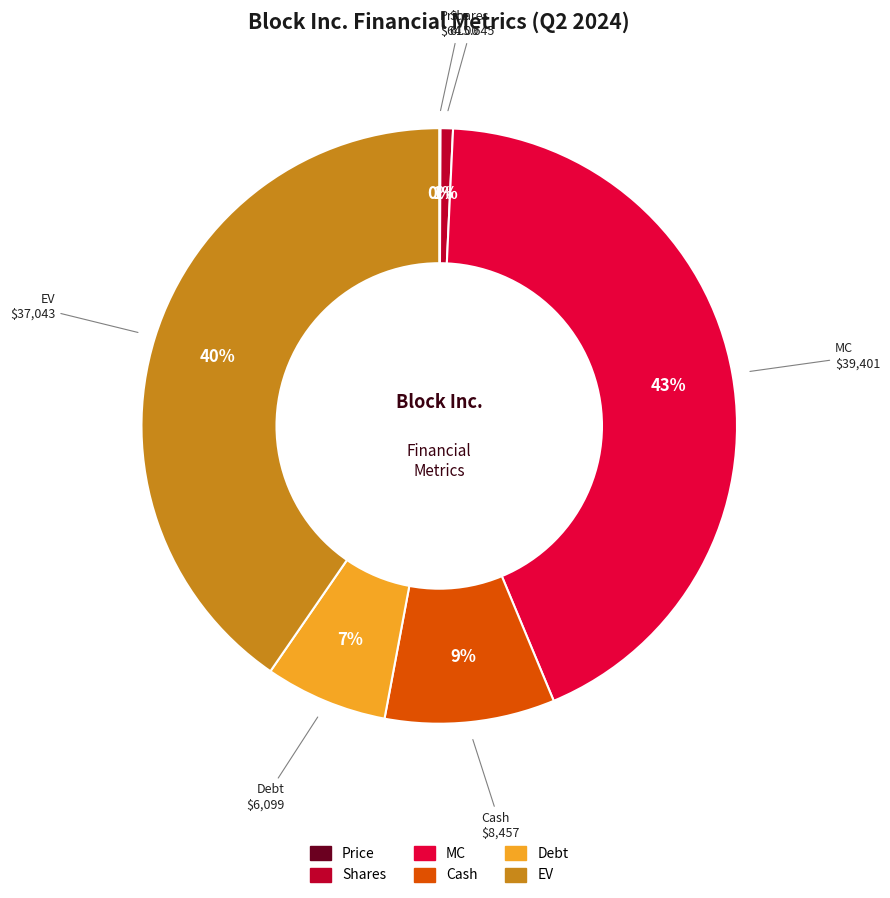

True or false: Cash accounts for 9% of the total.

True